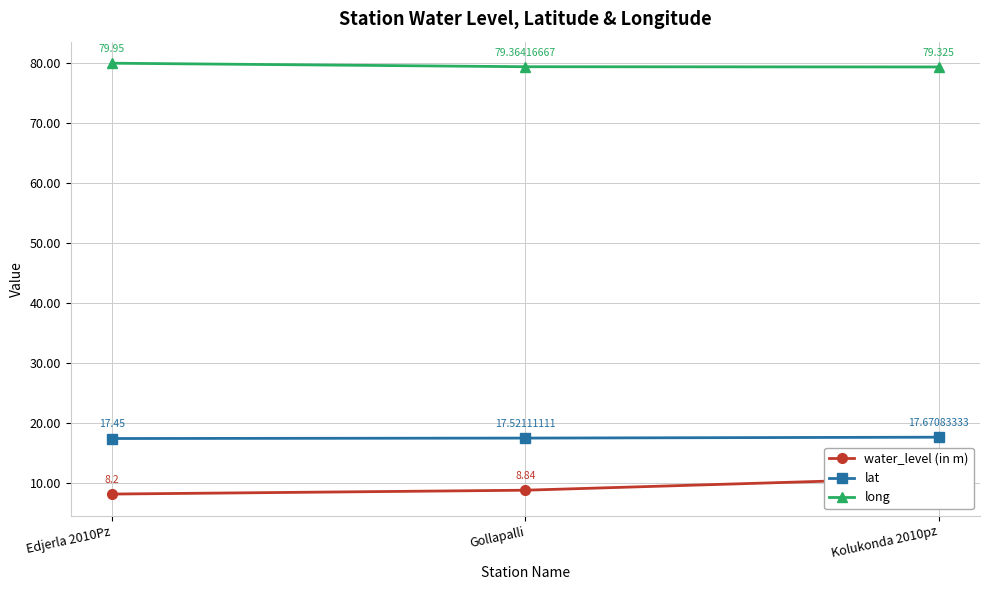

At which label is water_level (in m) closest to 9?

Gollapalli